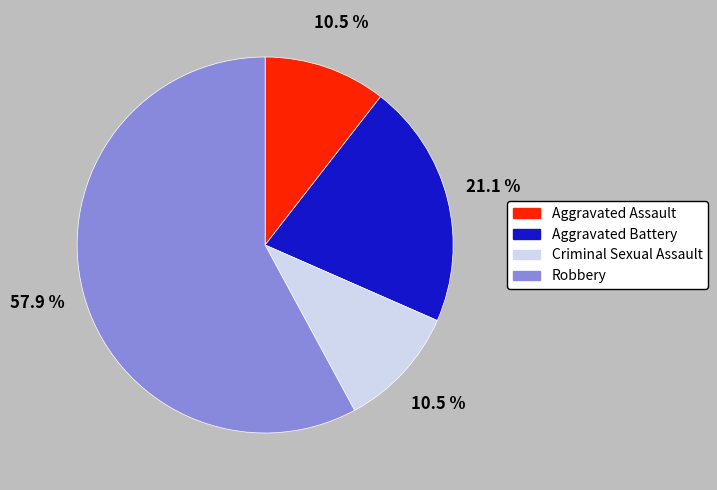

Is it true that Robbery is 58% of the pie?

True